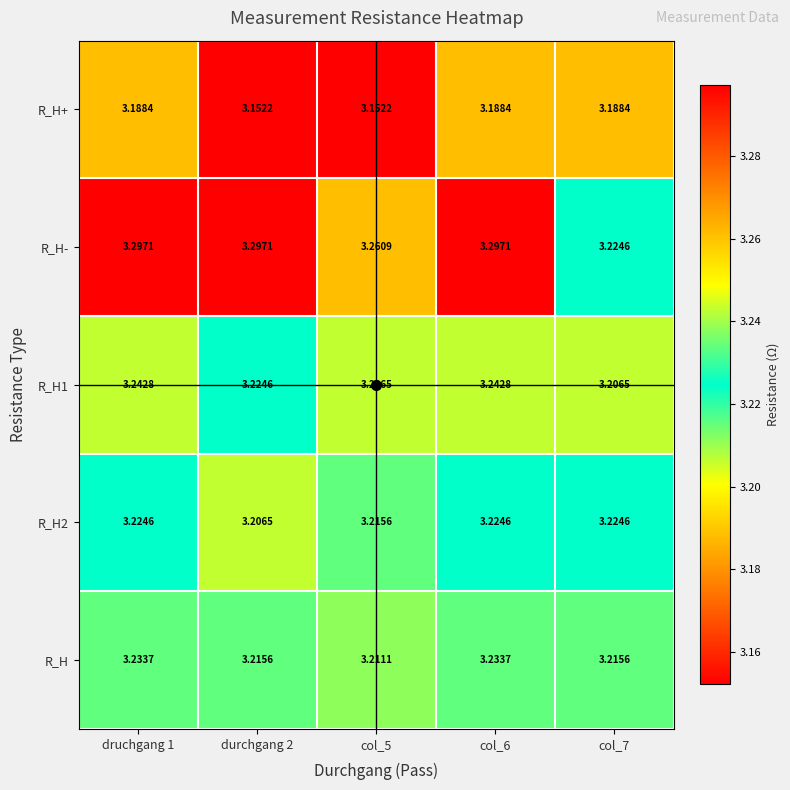

Is the value of R_H- at durchgang 2 greater than the value of R_H2 at druchgang 1?

Yes